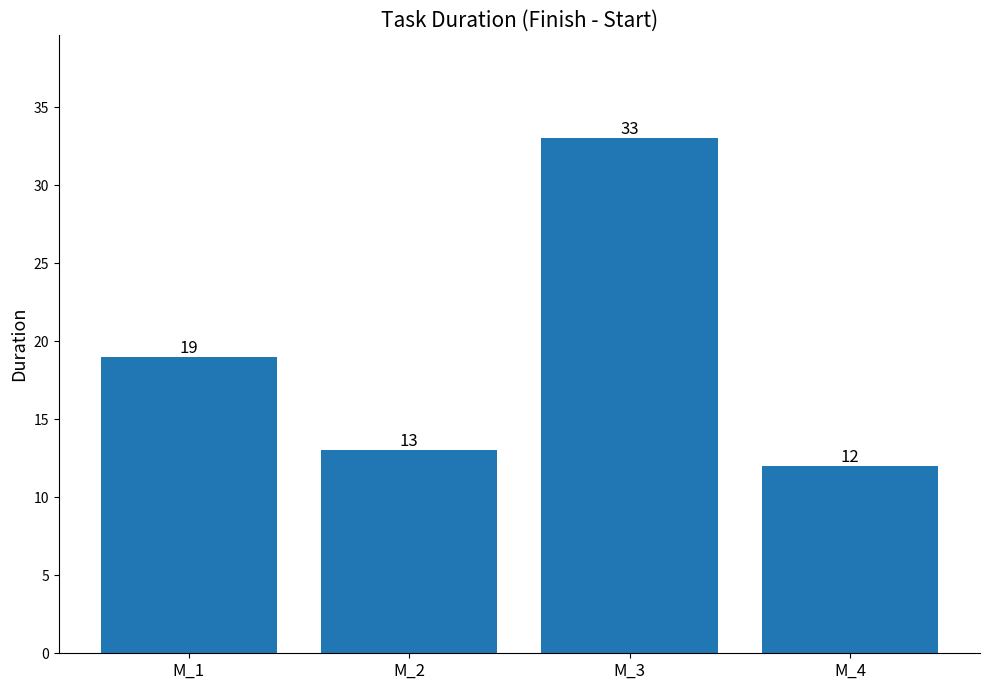

Reading right to left, what are all the values shown in this chart?

M_4=12	M_3=33	M_2=13	M_1=19